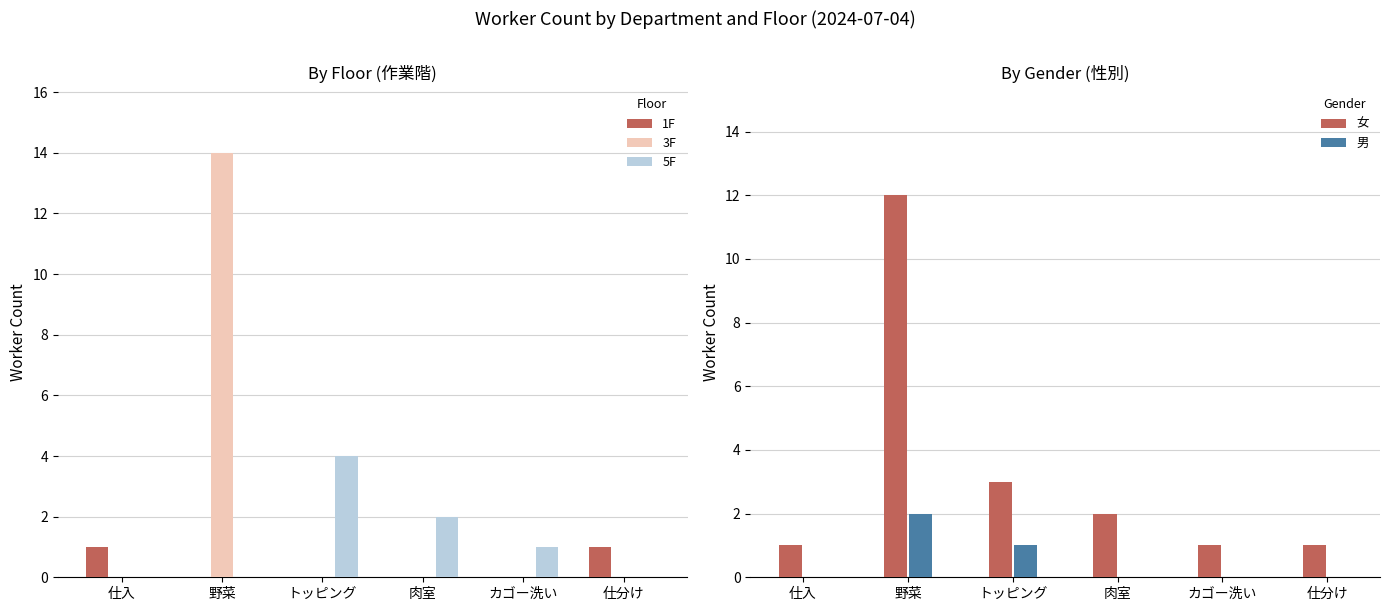

How many bars are there in each group?

5